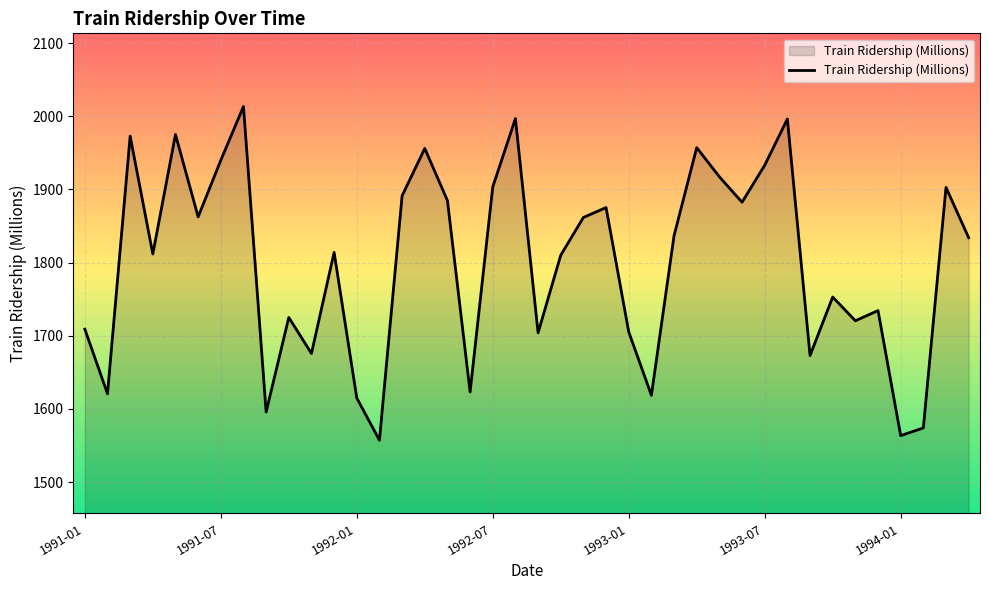

What is the difference between the maximum and minimum values?

456.2